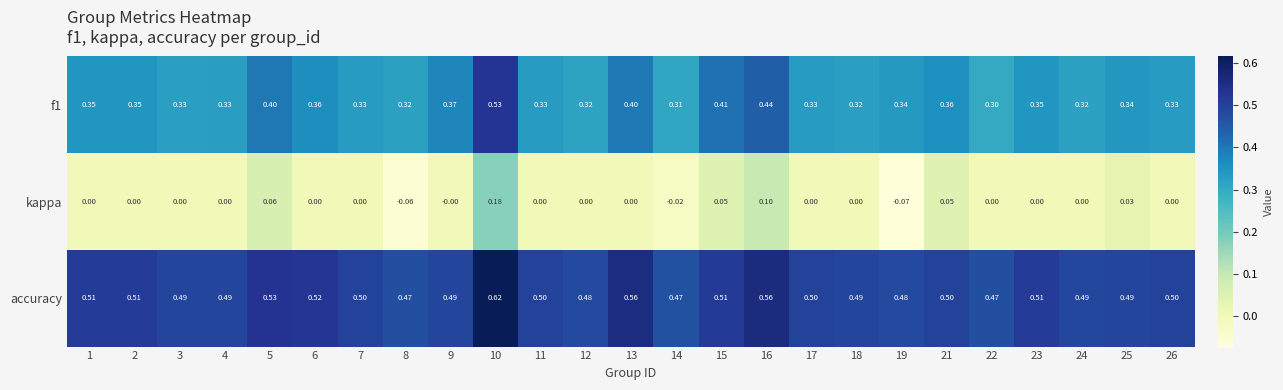

Which label corresponds to the largest value in the chart?

10